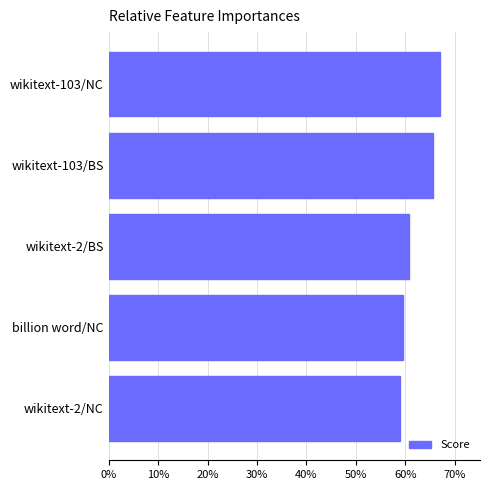

What is the greatest value displayed?

0.7